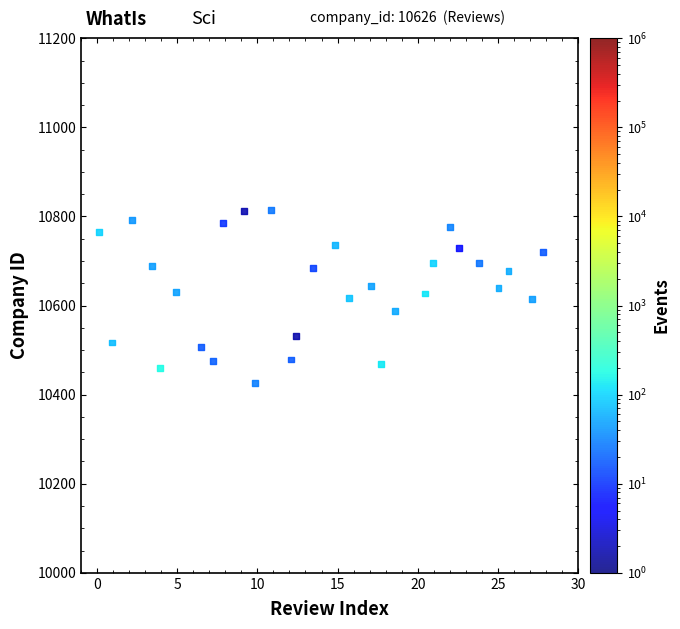

What is the range of Y values (max minus min)?

388